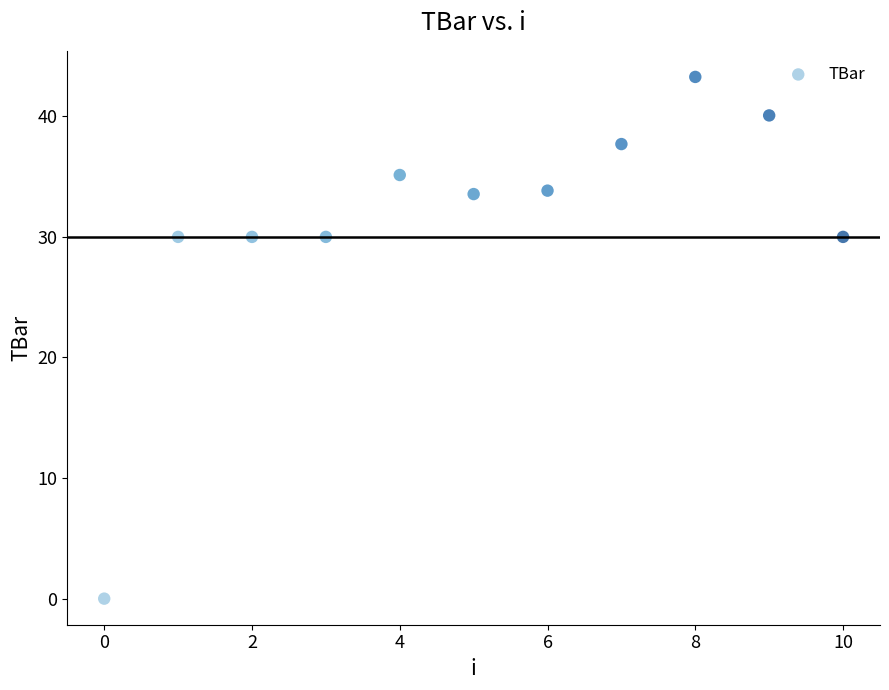

What is the range of Y values (max minus min)?

43.3